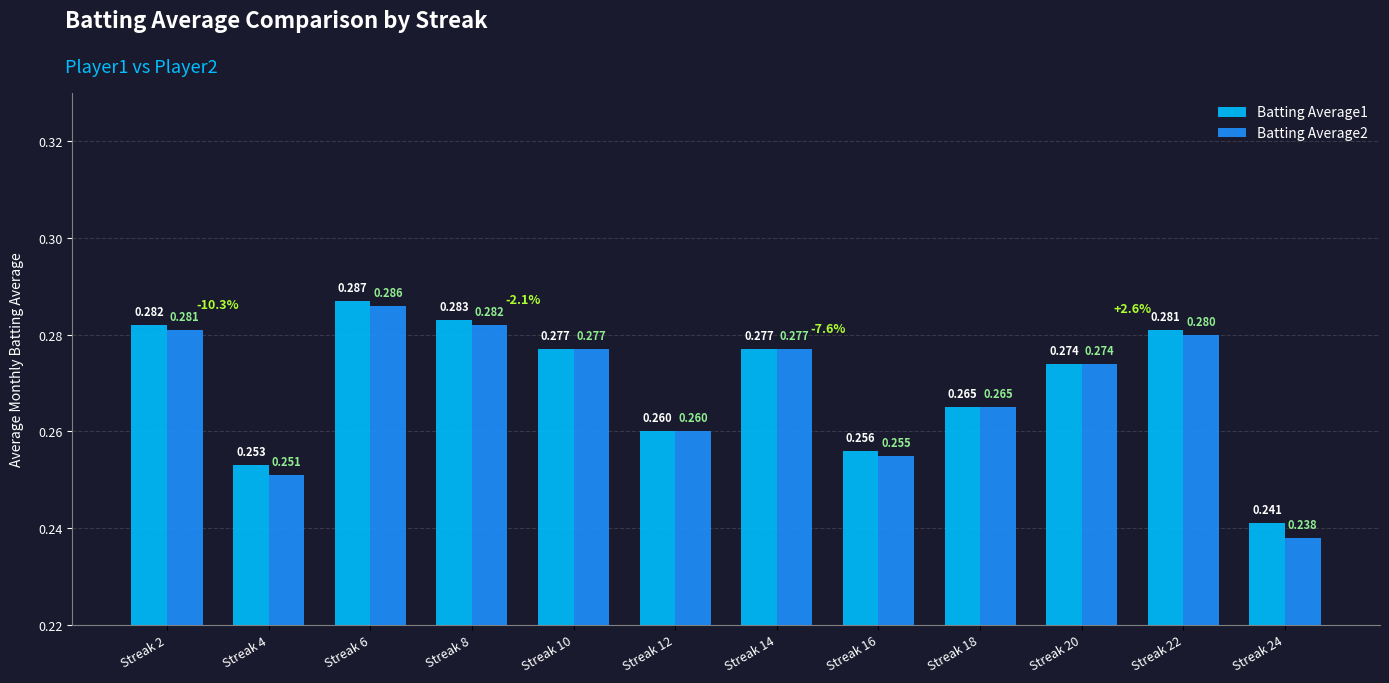

Count the number of categories in the chart.

12